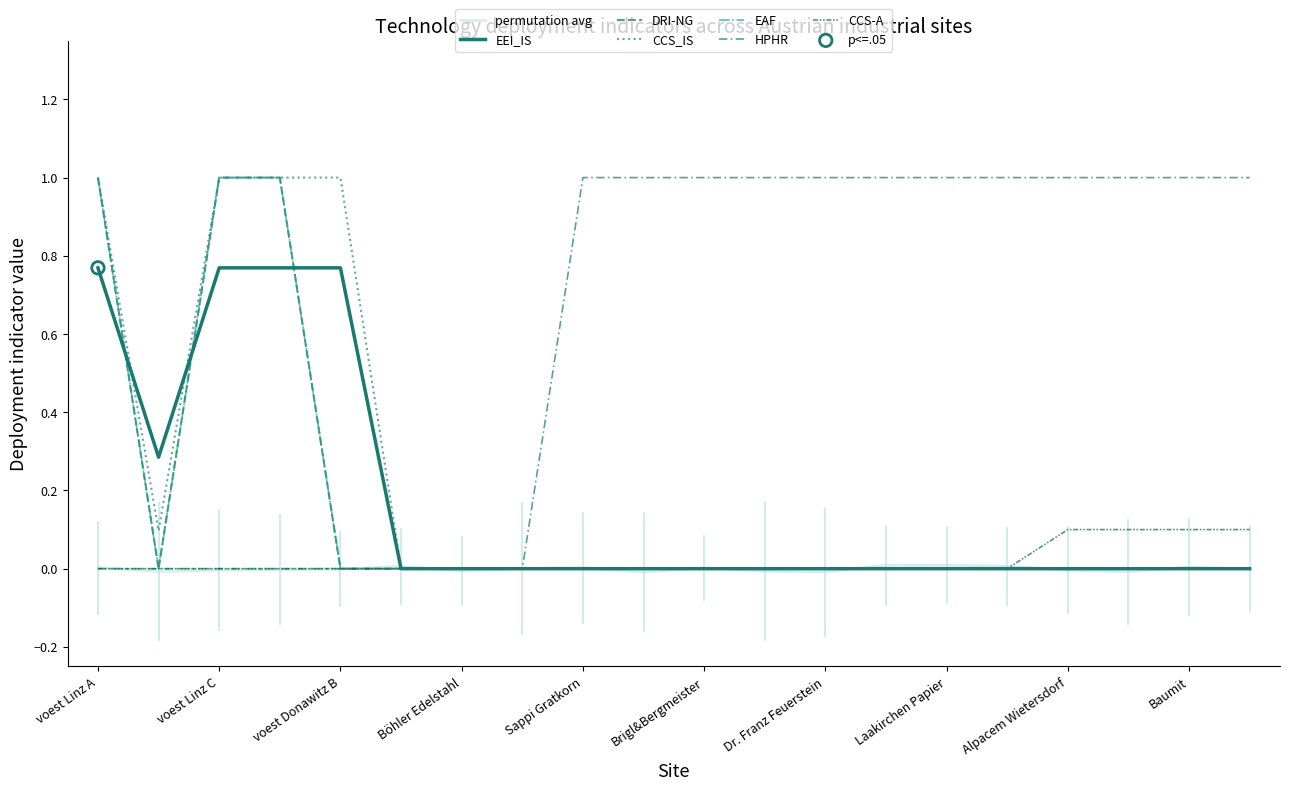

Which series has the largest total across all categories?

HPHR